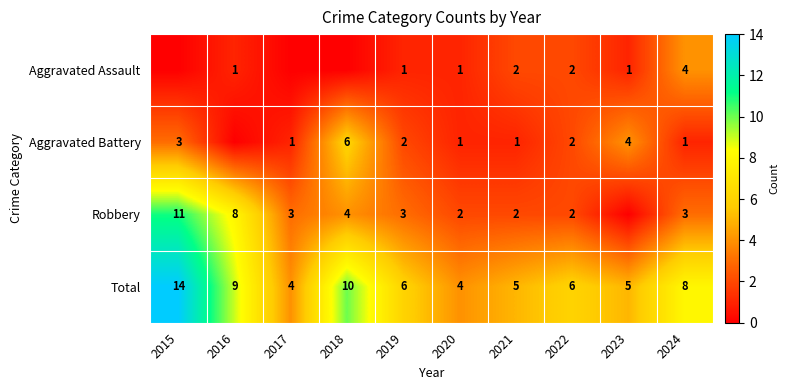

Read the Total value at 2023, to the nearest 5.

5